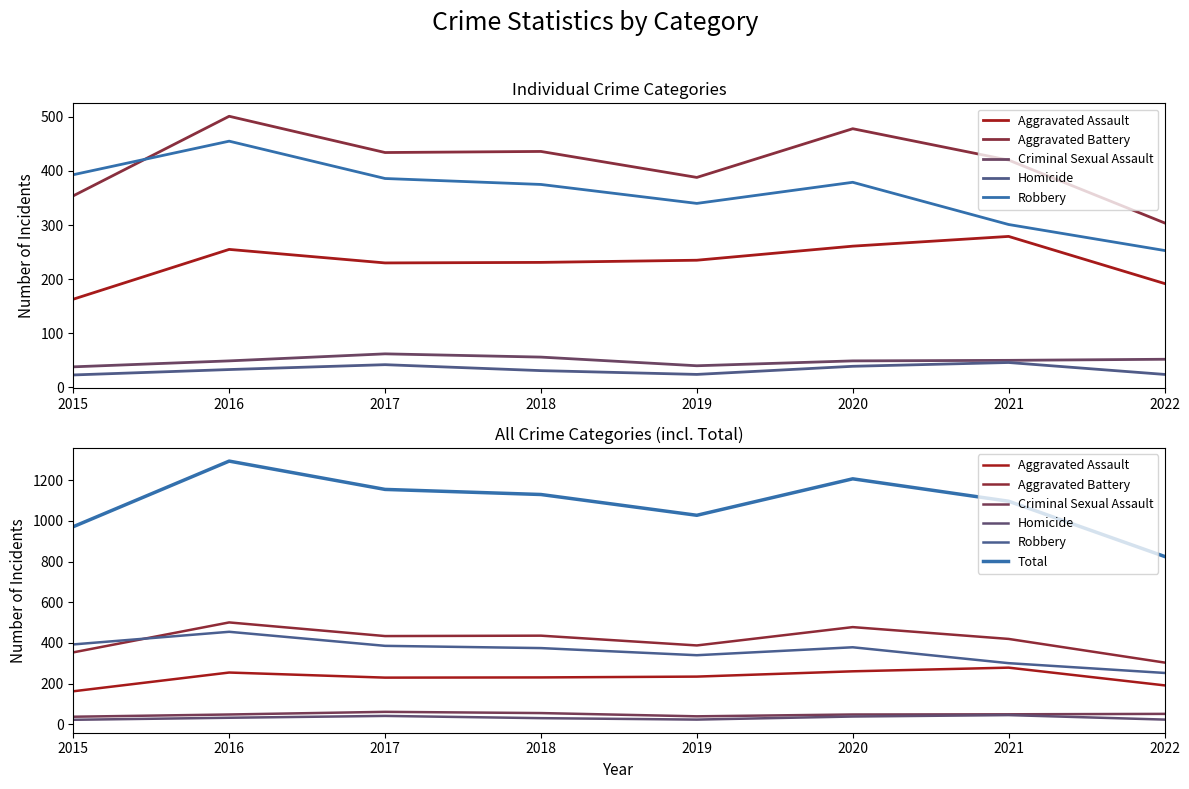

Does the chart have visible grid lines?

No